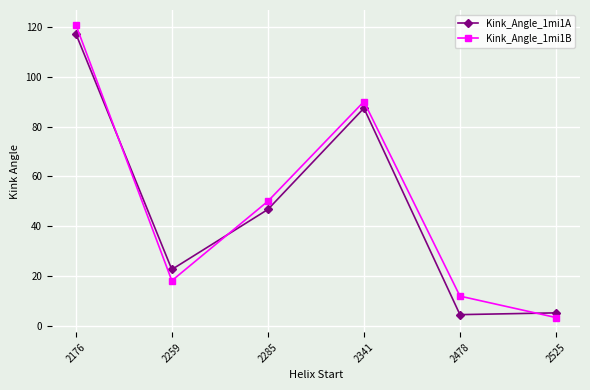

Which category has the lowest value across all series?

2525